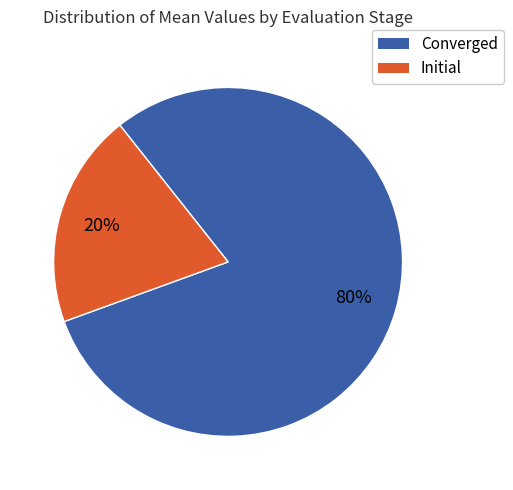

How many segments does this pie chart have?

2